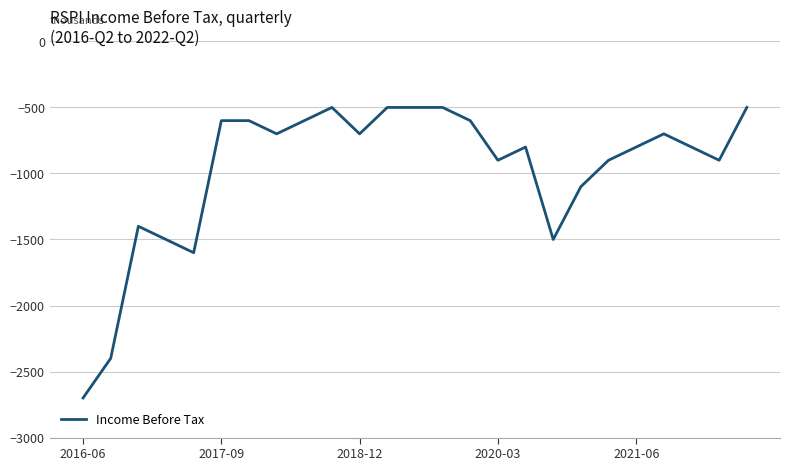

What is the difference between the maximum and minimum values?

2200